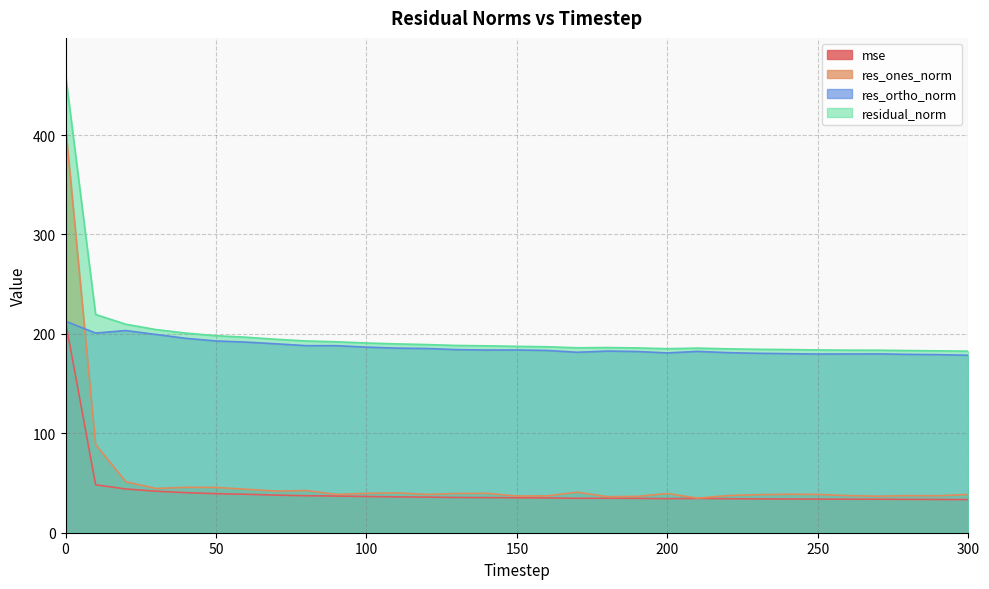

Reading left to right, what are all the values shown in this chart?

mse: 0=212.4	10=48.2	20=44.0	30=41.8	40=40.3	50=39.3	60=38.7	70=37.9	80=37.2	90=36.9	100=36.4	110=36.1	120=35.8	130=35.5	140=35.3	150=35.1	160=35.0	170=34.6	180=34.7	190=34.6	200=34.3	210=34.5	220=34.2	230=34.0	240=33.9	250=33.8	260=33.7	270=33.7	280=33.6	290=33.5	300=33.3
res_ones_norm: 0=408.9	10=88.6	20=51.4	30=44.5	40=45.7	50=45.6	60=43.7	70=41.9	80=42.5	90=38.6	100=39.6	110=40.1	120=38.6	130=39.5	140=39.6	150=36.9	160=37.1	170=40.8	180=36.3	190=36.5	200=39.4	210=34.8	220=37.4	230=38.3	240=38.7	250=38.5	260=37.3	270=36.7	280=37.3	290=37.2	300=38.5
res_ortho_norm: 0=212.7	10=200.8	20=203.4	30=199.4	40=195.5	50=192.9	60=191.7	70=190.0	80=188.2	90=188.1	100=186.7	110=185.7	120=185.3	130=184.2	140=183.8	150=183.8	160=183.3	170=181.5	180=182.7	190=182.3	200=180.9	210=182.4	220=181.1	230=180.5	240=180.1	250=179.8	260=179.8	270=179.9	280=179.4	290=179.1	300=178.5
residual_norm: 0=460.9	10=219.5	20=209.7	30=204.4	40=200.8	50=198.2	60=196.6	70=194.6	80=192.9	90=192.0	100=190.8	110=189.9	120=189.3	130=188.3	140=188.0	150=187.5	160=187.0	170=186.0	180=186.3	190=185.9	200=185.1	210=185.7	220=185.0	230=184.5	240=184.2	250=183.8	260=183.6	270=183.6	280=183.2	290=182.9	300=182.6